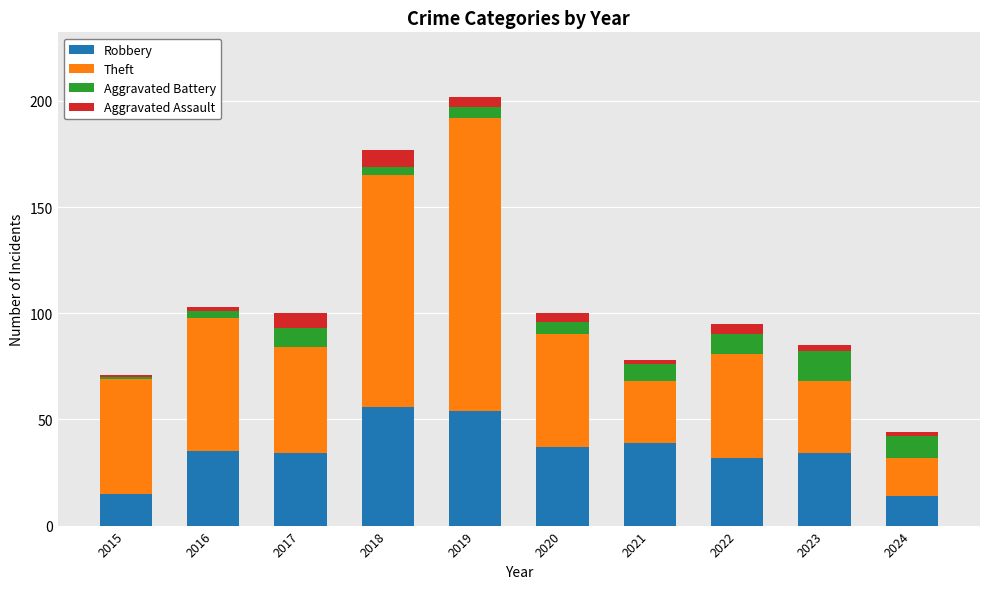

What is the average value of the Robbery series?

35